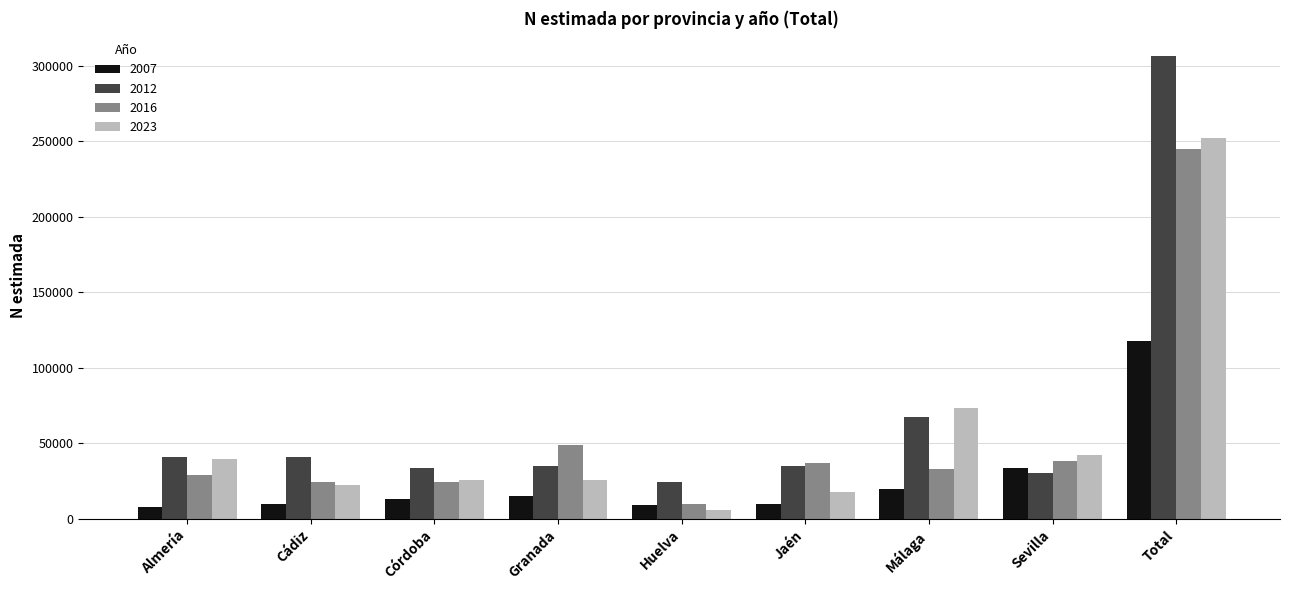

Which category has the lowest value in the 2023 series?

Huelva